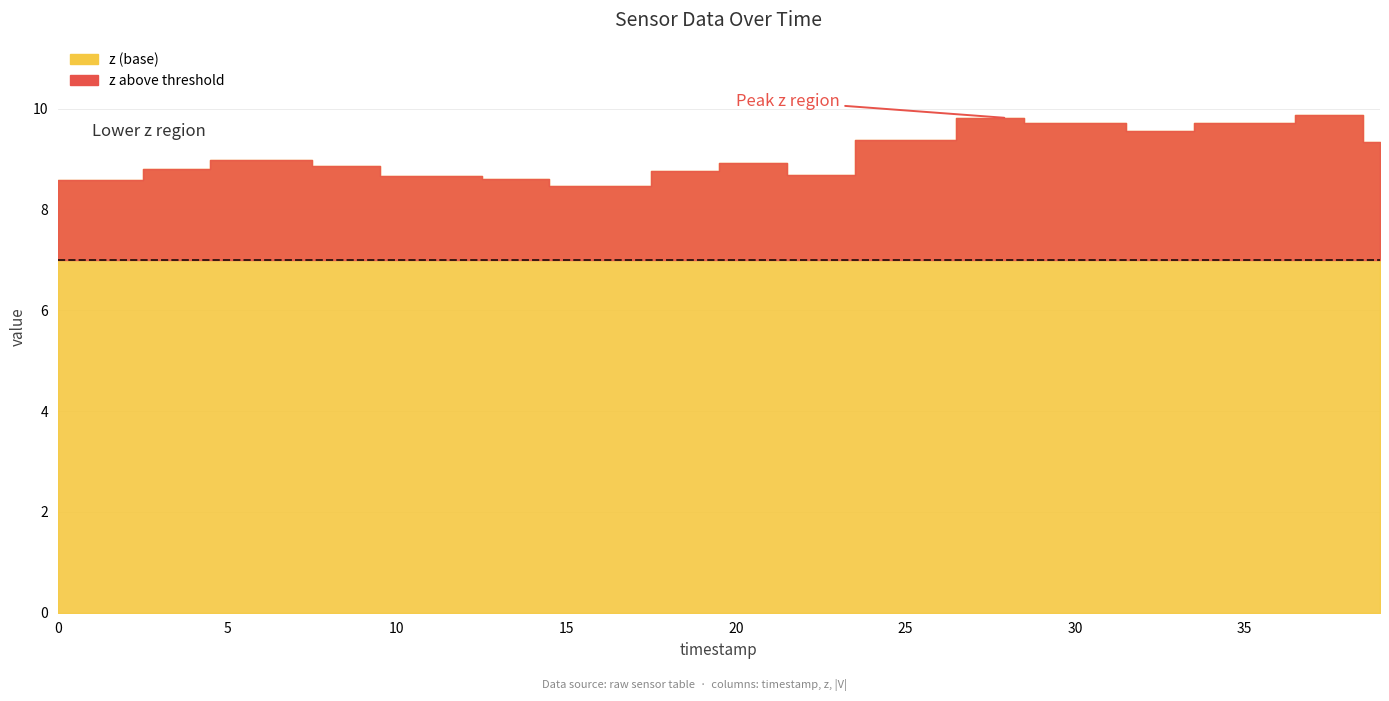

True or false: |V| and z intersect in this chart.

False